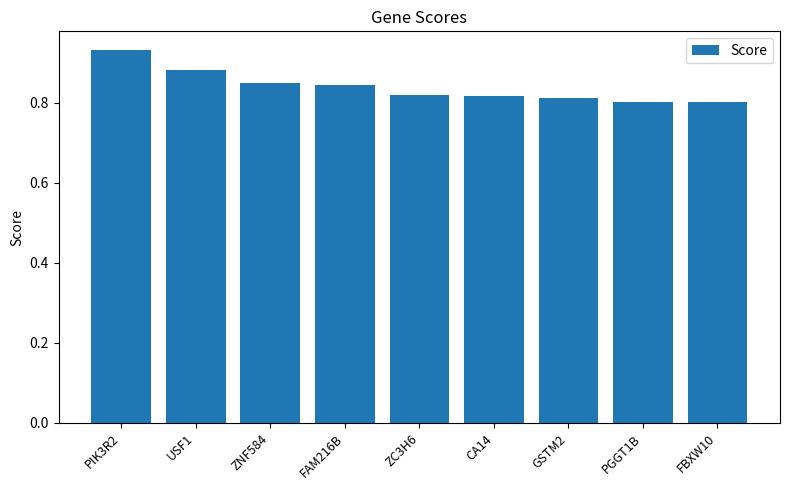

What is the sum of all values?

7.6